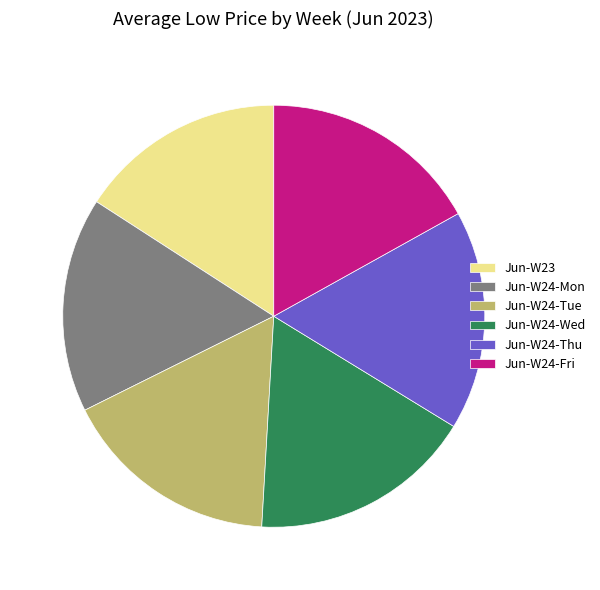

What is the smallest slice in the pie chart?

Jun-W23